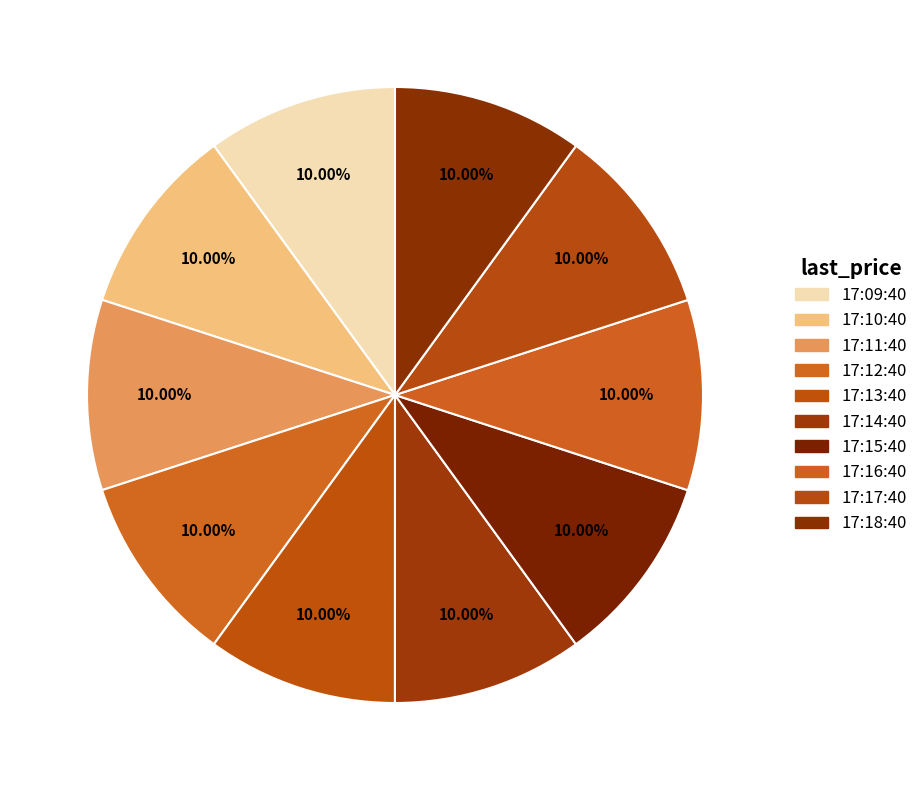

Does 17:14:40 account for over 50% of the chart?

No